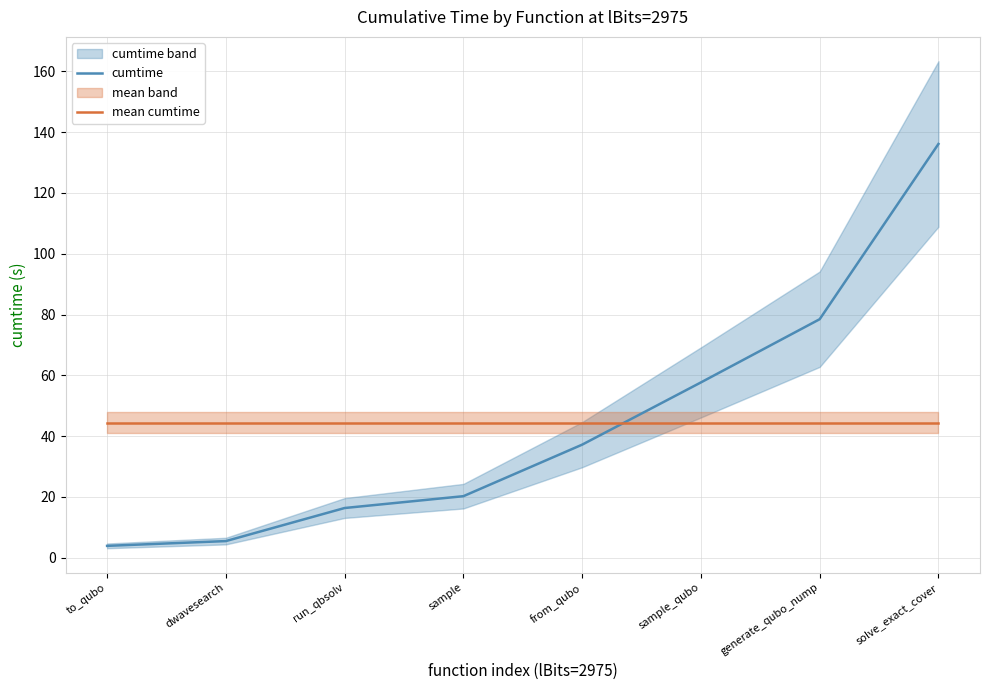

How many intersections are there between mean cumtime and cumtime?

1